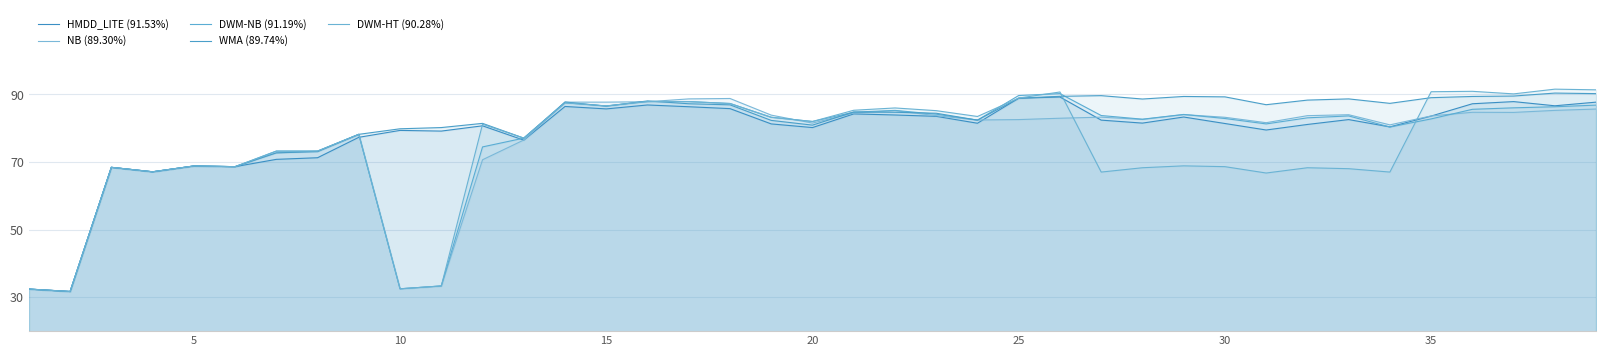

In NB (89.30%), how many points are lower than both neighbors (excluding endpoints)?

10